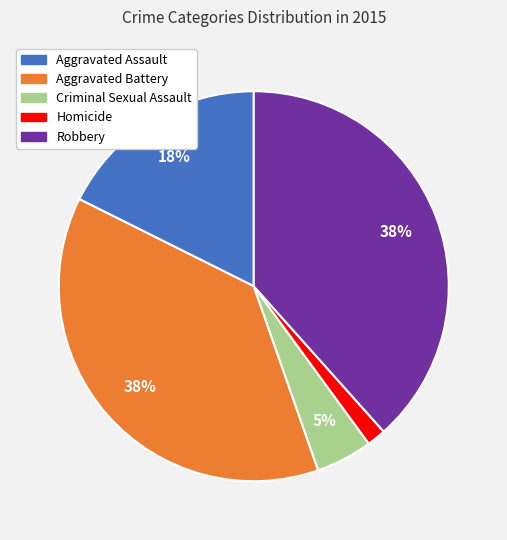

Combined, do Aggravated Assault and Aggravated Battery account for over 50%?

Yes